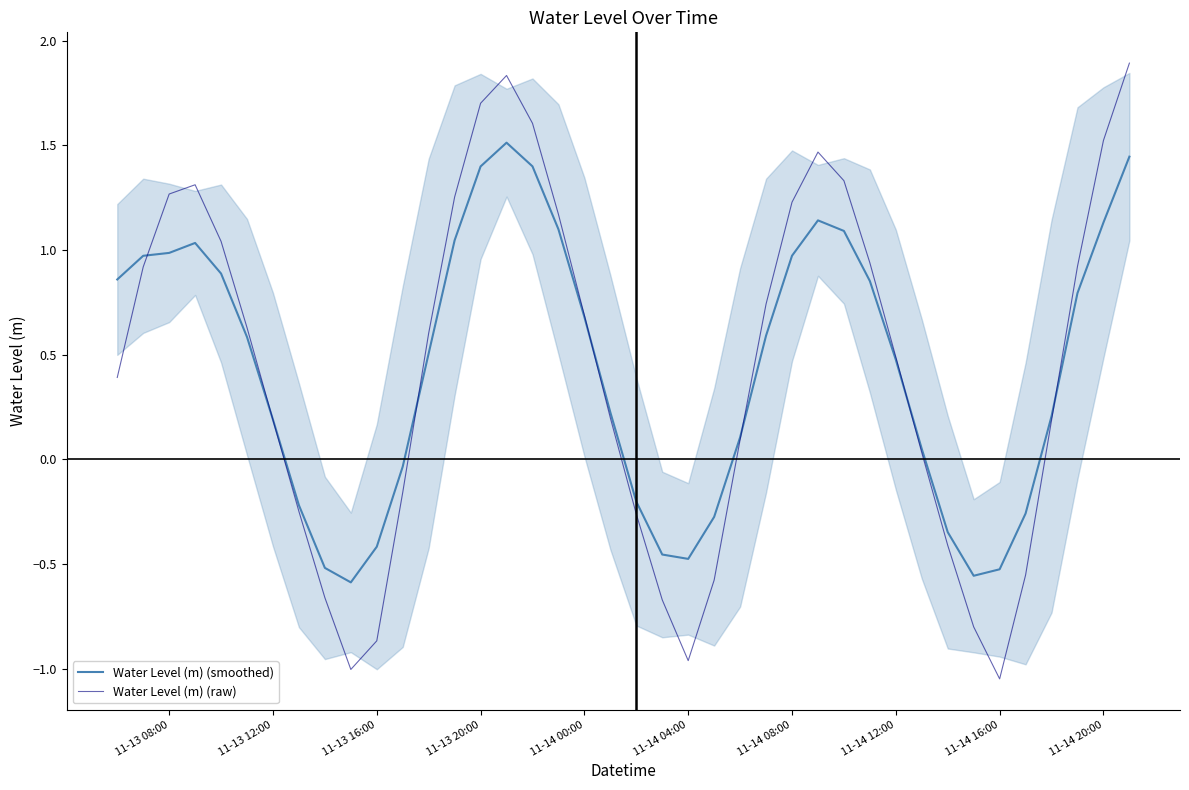

True or false: Water Level (m) (raw) has a value of 0.5 at 11-14 12:00.

True